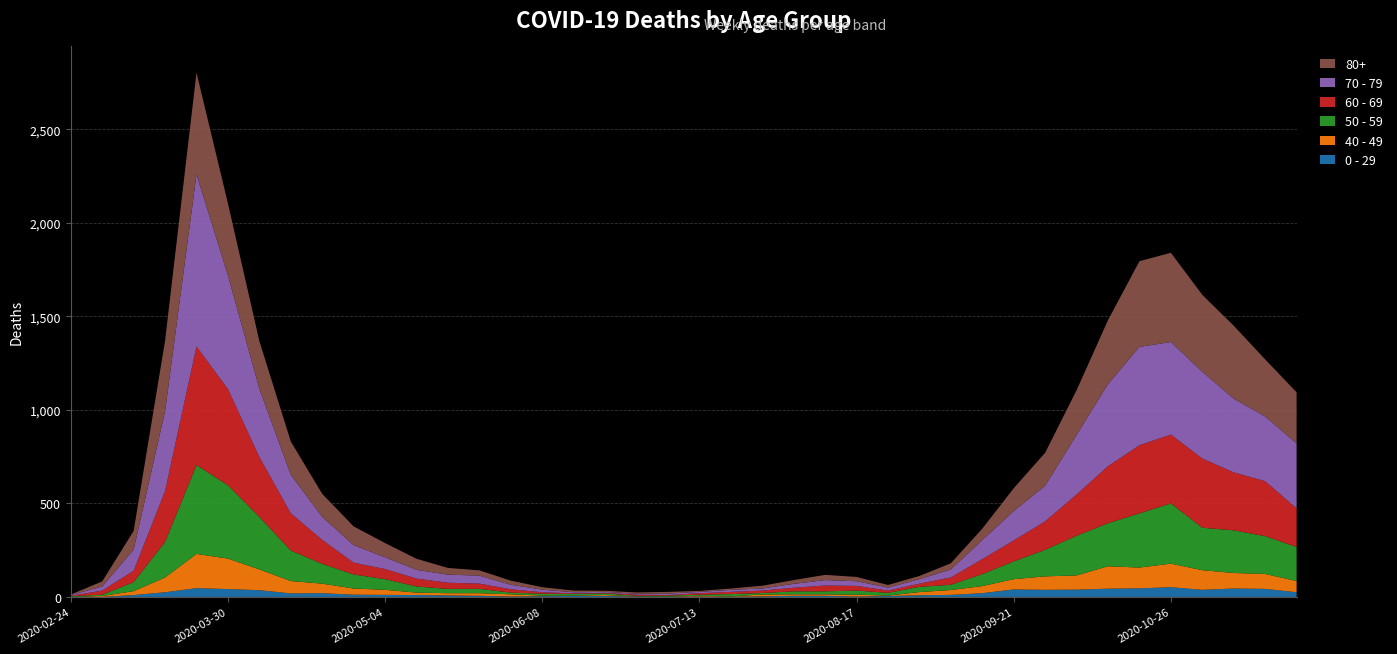

Reading left to right, what are all the values shown in this chart?

0 - 29: 2020-02-24=1	2020-03-02=0	2020-03-09=10	2020-03-16=25	2020-03-23=47	2020-03-30=42	2020-04-06=36	2020-04-13=19	2020-04-20=20	2020-04-27=12	2020-05-04=11	2020-05-11=10	2020-05-18=8	2020-05-25=6	2020-06-01=2	2020-06-08=4	2020-06-15=6	2020-06-22=5	2020-06-29=2	2020-07-06=1	2020-07-13=2	2020-07-20=1	2020-07-27=3	2020-08-03=6	2020-08-10=6	2020-08-17=2	2020-08-24=5	2020-08-31=9	2020-09-07=11	2020-09-14=20	2020-09-21=40	2020-09-28=38	2020-10-05=39	2020-10-12=44	2020-10-19=46	2020-10-26=52	2020-11-02=38	2020-11-09=45	2020-11-16=43	2020-11-23=25
40 - 49: 2020-02-24=0	2020-03-02=5	2020-03-09=21	2020-03-16=79	2020-03-23=183	2020-03-30=163	2020-04-06=111	2020-04-13=66	2020-04-20=51	2020-04-27=33	2020-05-04=27	2020-05-11=13	2020-05-18=12	2020-05-25=14	2020-06-01=12	2020-06-08=3	2020-06-15=2	2020-06-22=5	2020-06-29=1	2020-07-06=1	2020-07-13=4	2020-07-20=2	2020-07-27=10	2020-08-03=8	2020-08-10=8	2020-08-17=10	2020-08-24=2	2020-08-31=17	2020-09-07=26	2020-09-14=38	2020-09-21=55	2020-09-28=72	2020-10-05=76	2020-10-12=120	2020-10-19=111	2020-10-26=126	2020-11-02=105	2020-11-09=83	2020-11-16=80	2020-11-23=60
50 - 59: 2020-02-24=3	2020-03-02=7	2020-03-09=48	2020-03-16=190	2020-03-23=475	2020-03-30=392	2020-04-06=281	2020-04-13=163	2020-04-20=106	2020-04-27=75	2020-05-04=57	2020-05-11=33	2020-05-18=23	2020-05-25=23	2020-06-01=9	2020-06-08=10	2020-06-15=8	2020-06-22=9	2020-06-29=3	2020-07-06=5	2020-07-13=6	2020-07-20=12	2020-07-27=8	2020-08-03=16	2020-08-10=16	2020-08-17=22	2020-08-24=15	2020-08-31=28	2020-09-07=28	2020-09-14=64	2020-09-21=95	2020-09-28=142	2020-10-05=212	2020-10-12=230	2020-10-19=290	2020-10-26=322	2020-11-02=227	2020-11-09=228	2020-11-16=202	2020-11-23=182
60 - 69: 2020-02-24=2	2020-03-02=22	2020-03-09=61	2020-03-16=272	2020-03-23=634	2020-03-30=514	2020-04-06=320	2020-04-13=199	2020-04-20=128	2020-04-27=63	2020-05-04=54	2020-05-11=42	2020-05-18=33	2020-05-25=28	2020-06-01=18	2020-06-08=8	2020-06-15=3	2020-06-22=3	2020-06-29=6	2020-07-06=3	2020-07-13=8	2020-07-20=12	2020-07-27=13	2020-08-03=19	2020-08-10=31	2020-08-17=25	2020-08-24=12	2020-08-31=17	2020-09-07=39	2020-09-14=80	2020-09-21=112	2020-09-28=152	2020-10-05=221	2020-10-12=305	2020-10-19=364	2020-10-26=368	2020-11-02=370	2020-11-09=310	2020-11-16=294	2020-11-23=206
70 - 79: 2020-02-24=4	2020-03-02=22	2020-03-09=113	2020-03-16=427	2020-03-23=920	2020-03-30=608	2020-04-06=365	2020-04-13=206	2020-04-20=123	2020-04-27=94	2020-05-04=63	2020-05-11=47	2020-05-18=43	2020-05-25=43	2020-06-01=24	2020-06-08=14	2020-06-15=6	2020-06-22=5	2020-06-29=5	2020-07-06=8	2020-07-13=7	2020-07-20=11	2020-07-27=11	2020-08-03=21	2020-08-10=29	2020-08-17=25	2020-08-24=16	2020-08-31=24	2020-09-07=43	2020-09-14=102	2020-09-21=157	2020-09-28=191	2020-10-05=318	2020-10-12=439	2020-10-19=526	2020-10-26=495	2020-11-02=464	2020-11-09=394	2020-11-16=346	2020-11-23=348
80+: 2020-02-24=3	2020-03-02=27	2020-03-09=100	2020-03-16=377	2020-03-23=544	2020-03-30=385	2020-04-06=255	2020-04-13=178	2020-04-20=123	2020-04-27=100	2020-05-04=76	2020-05-11=59	2020-05-18=36	2020-05-25=28	2020-06-01=22	2020-06-08=13	2020-06-15=9	2020-06-22=6	2020-06-29=7	2020-07-06=9	2020-07-13=5	2020-07-20=7	2020-07-27=15	2020-08-03=20	2020-08-10=28	2020-08-17=23	2020-08-24=14	2020-08-31=17	2020-09-07=33	2020-09-14=61	2020-09-21=122	2020-09-28=176	2020-10-05=239	2020-10-12=342	2020-10-19=458	2020-10-26=477	2020-11-02=411	2020-11-09=390	2020-11-16=305	2020-11-23=273